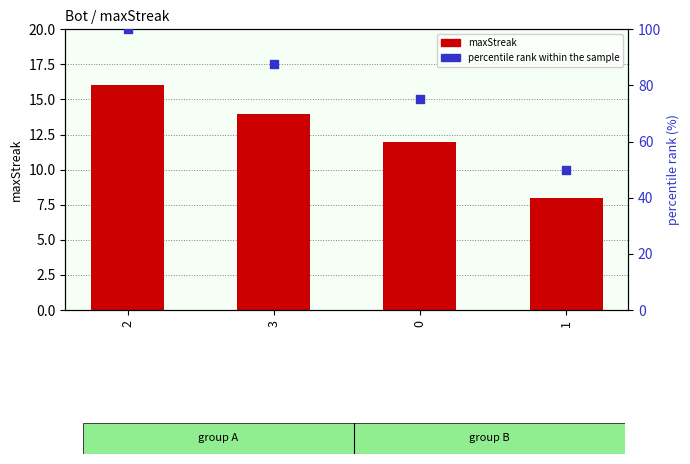

What is the total value across all series at 1?

58.0